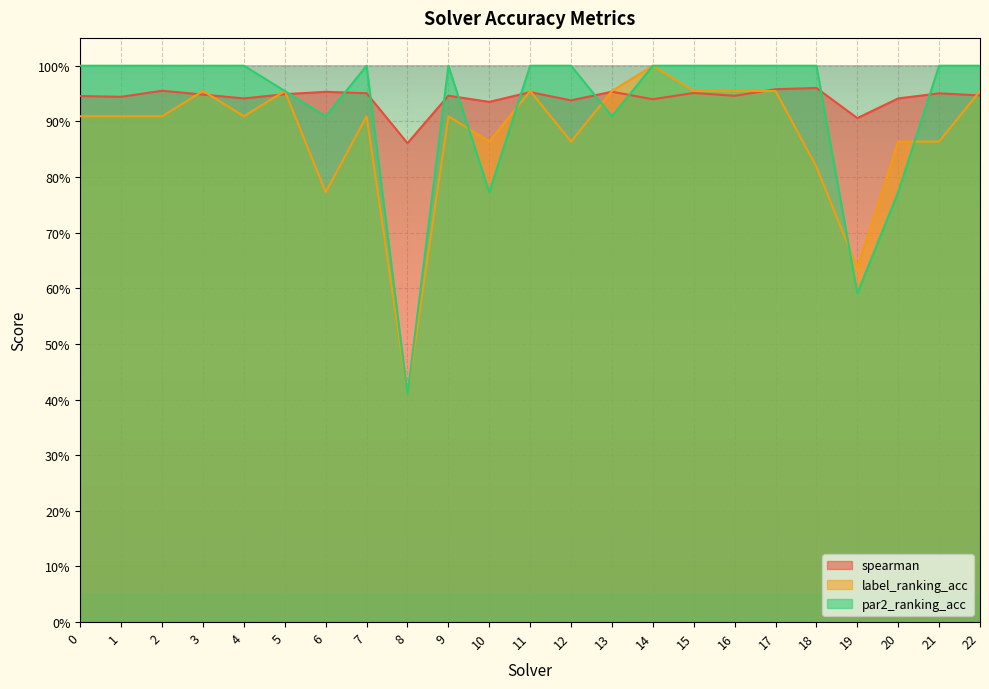

At which category is the sum across all series the highest?

14